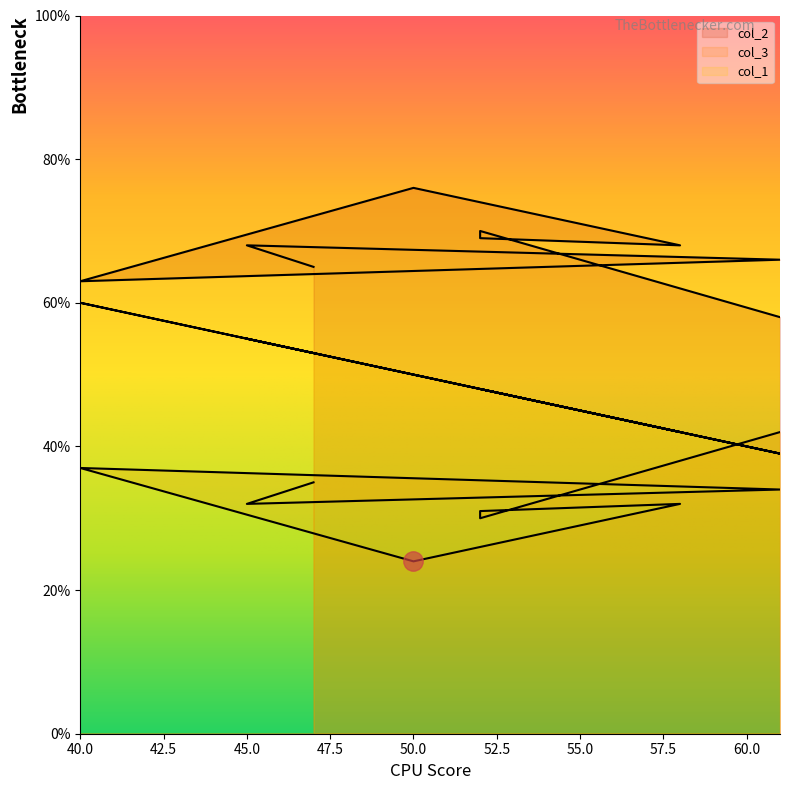

Where is the first local minimum for col_2?

58